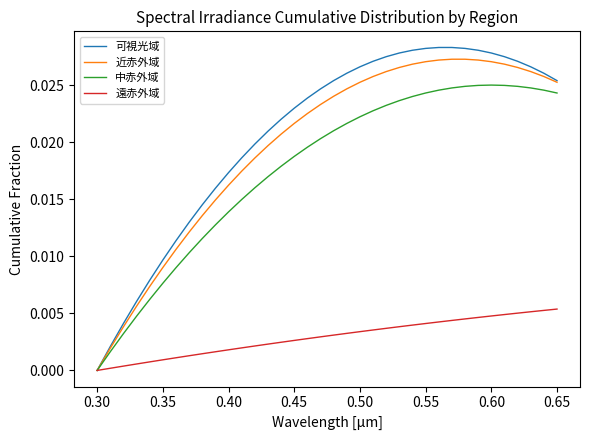

What are all the series names shown in the legend?

可視光域, 近赤外域, 中赤外域, 遠赤外域